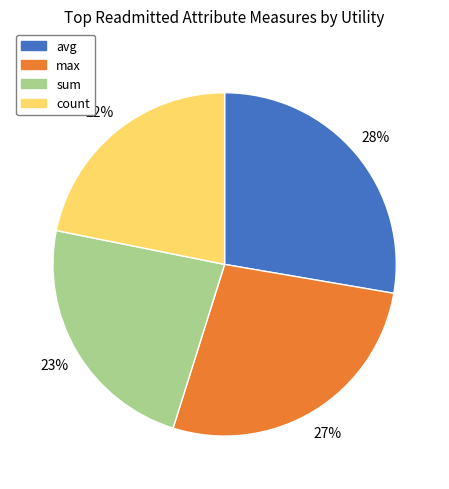

Which category has the smallest portion of the pie?

count